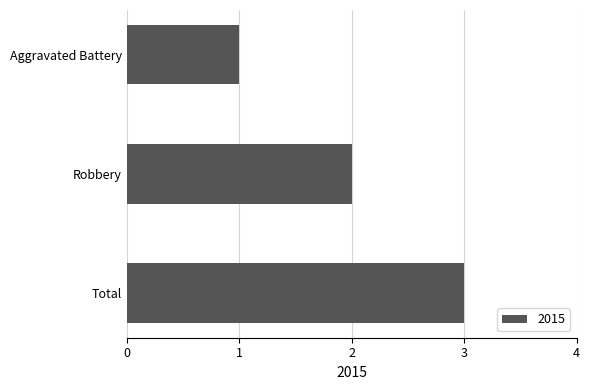

What position from the bottom is Total?

1